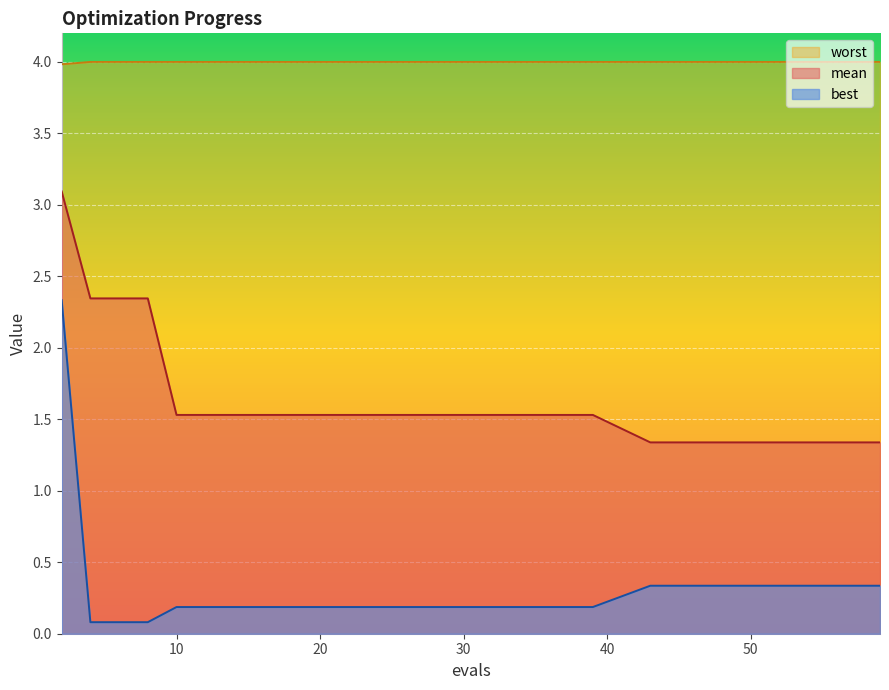

What is the value of the best point at the 29th from the left?

0.3